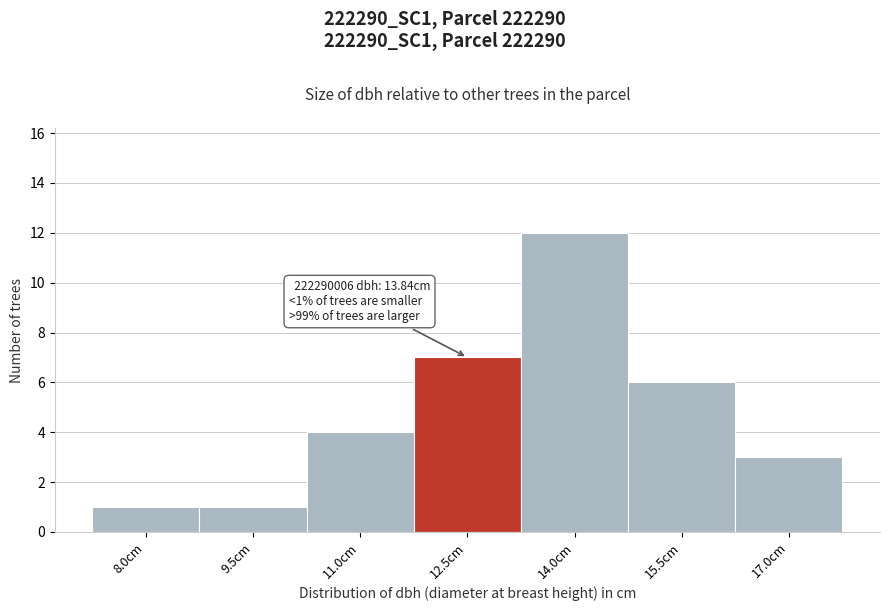

Reading left to right, what are all the values shown in this chart?

8.0cm=1	9.5cm=1	11.0cm=4	12.5cm=7	14.0cm=12	15.5cm=6	17.0cm=3